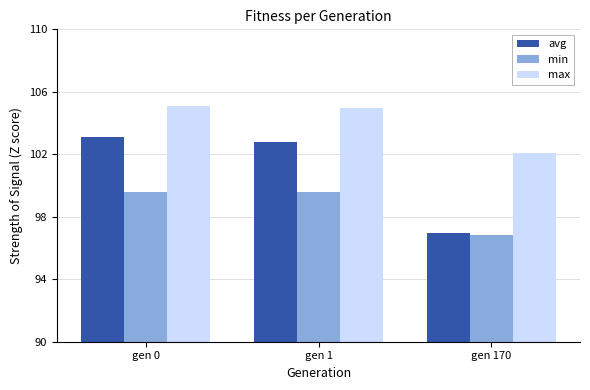

Which series has the widest spread of values?

avg